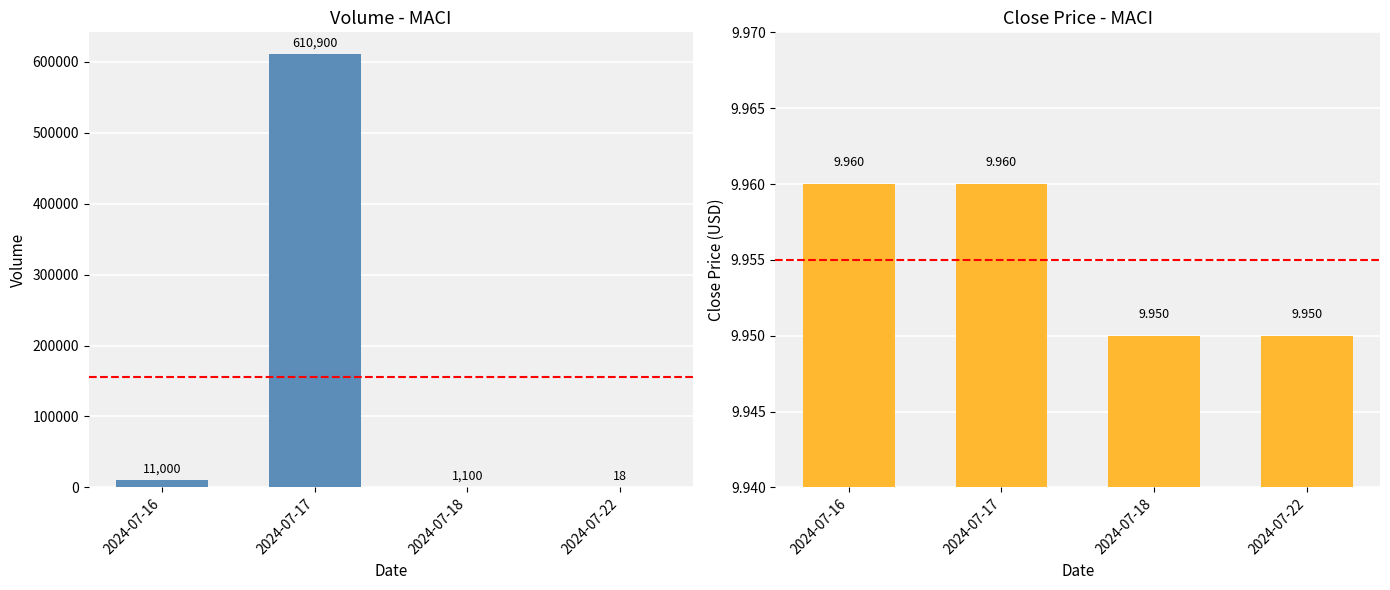

Which series changed the most between 2024-07-16 and 2024-07-17?

volume